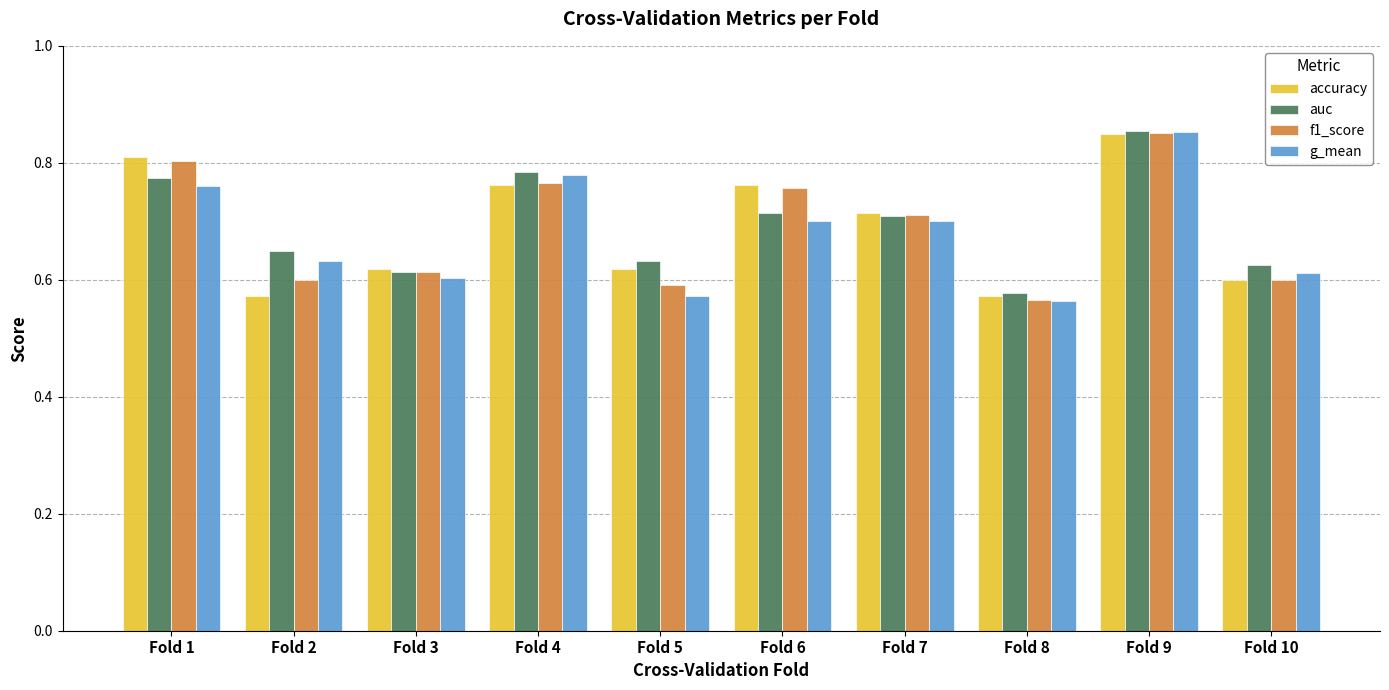

How many distinct data groups are displayed?

4